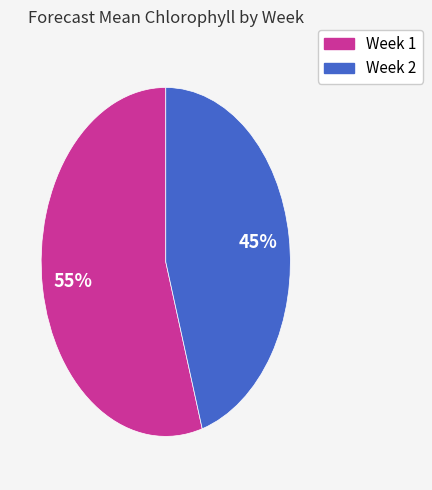

Approximately how many times larger is the value at Week 2 compared to Week 1?

0.8